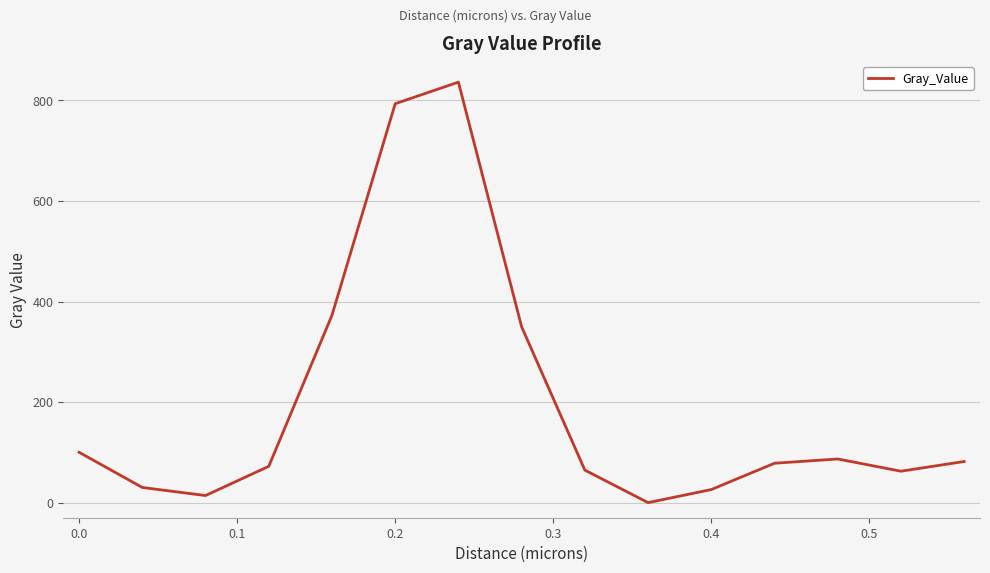

What is the greatest value displayed?

836.5